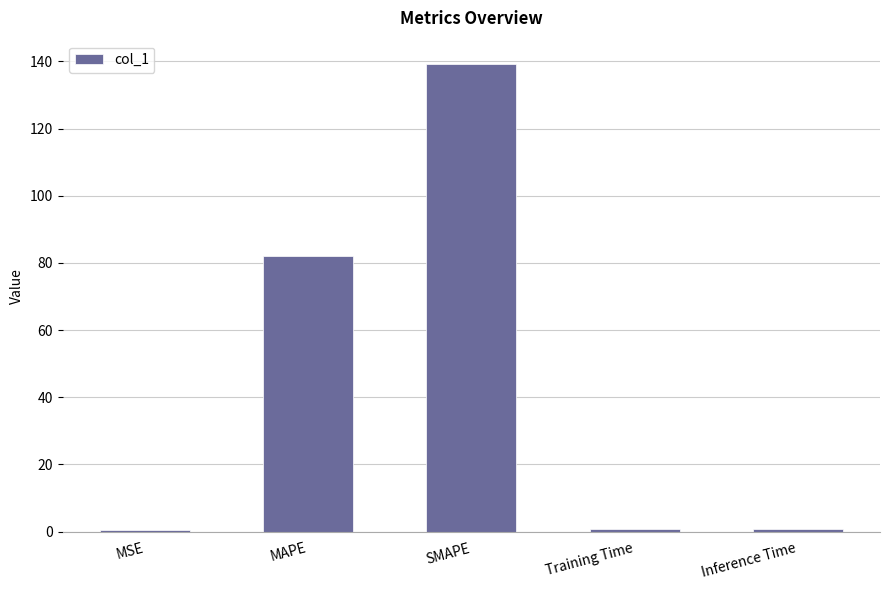

What is the maximum value shown in the chart?

139.2